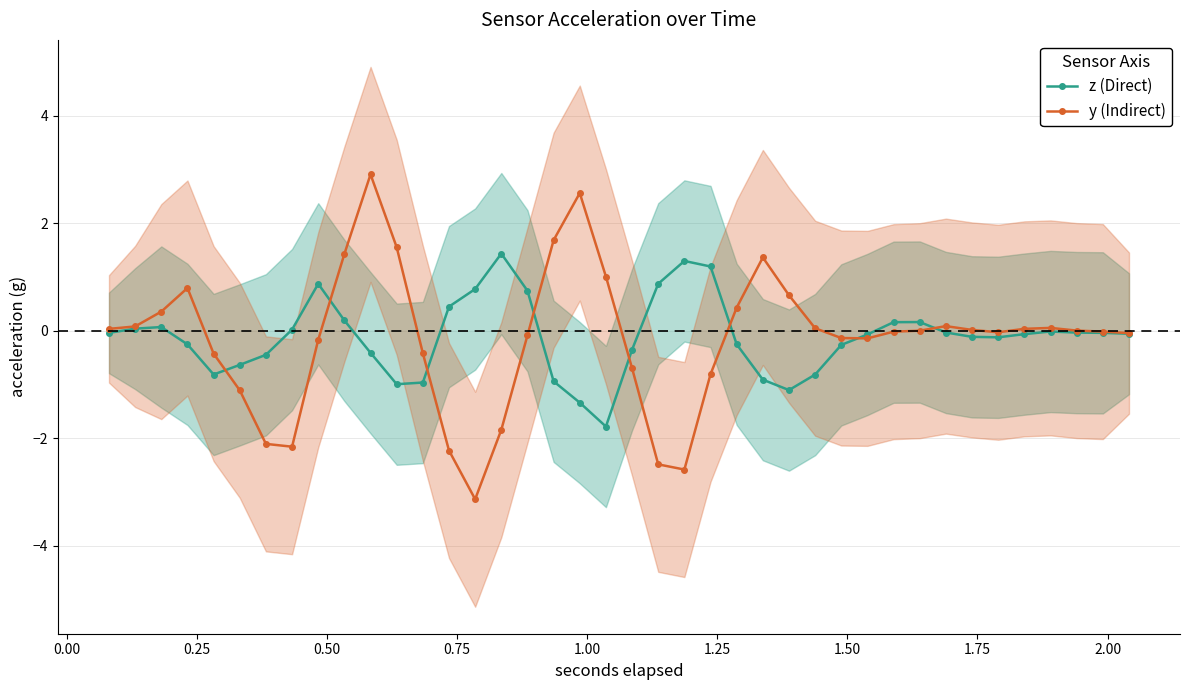

What is the minimum value shown in the chart?

-3.1